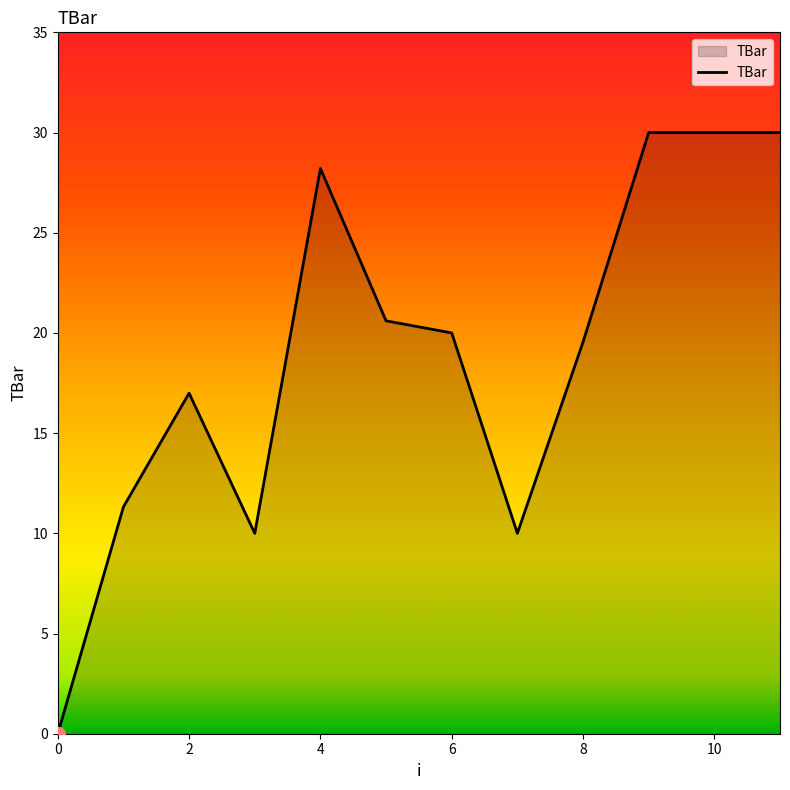

What is the difference between the maximum and minimum values?

30.0